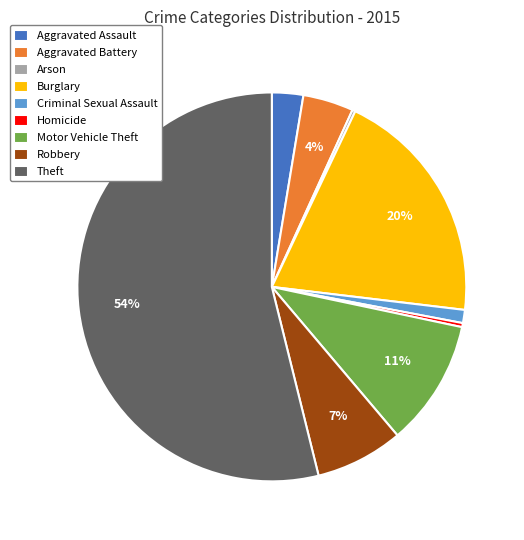

Do Criminal Sexual Assault and Burglary together represent more than half of the pie?

No